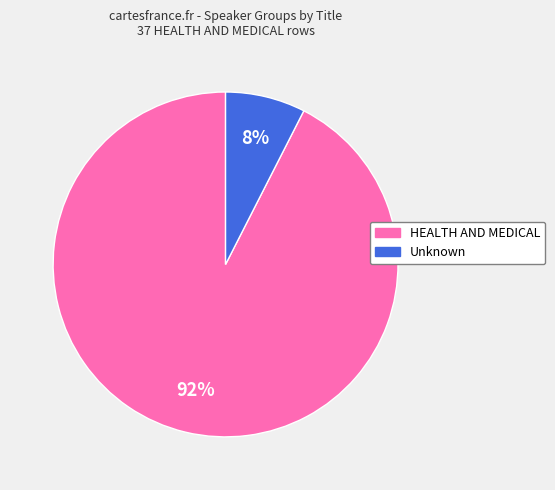

Which has a higher value, Unknown or HEALTH AND MEDICAL?

HEALTH AND MEDICAL